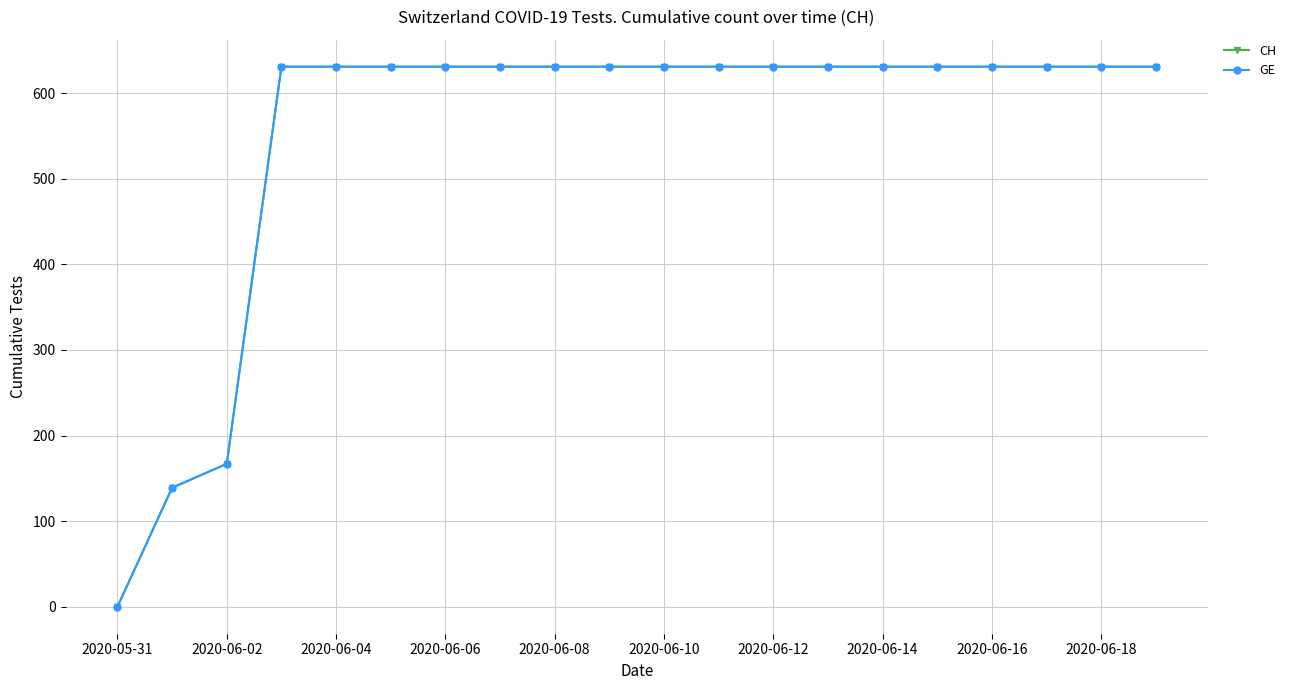

At which category does the chart reach its peak across all series?

2020-06-06